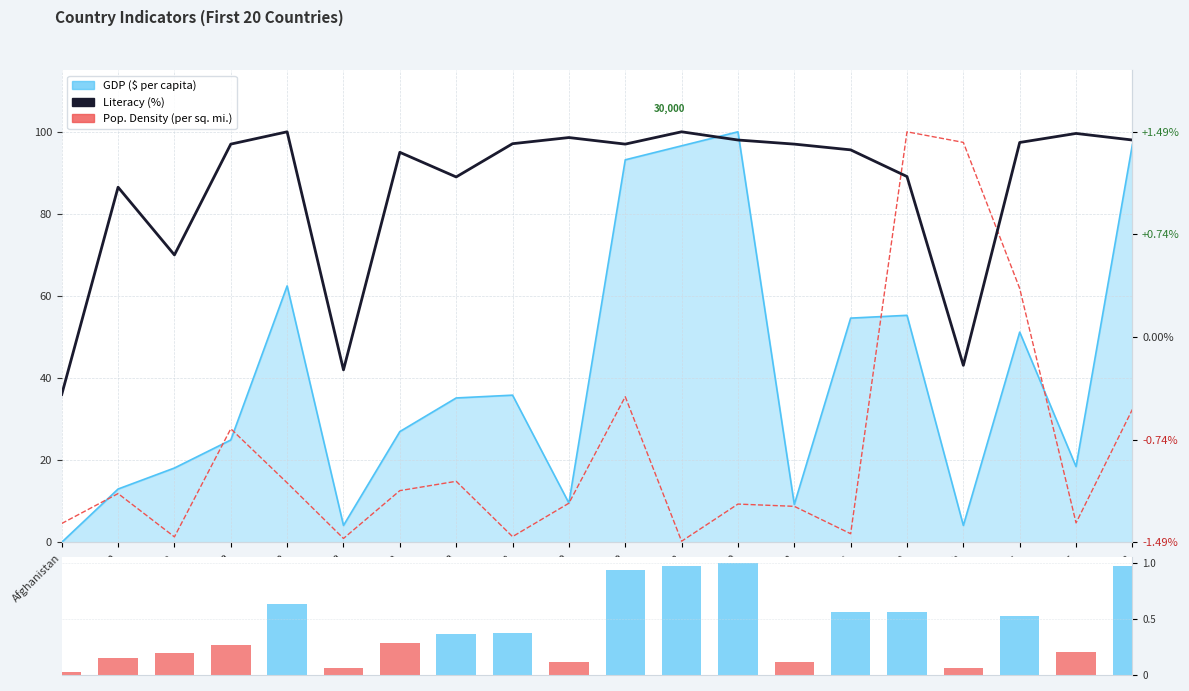

How many distinct data groups are displayed?

3